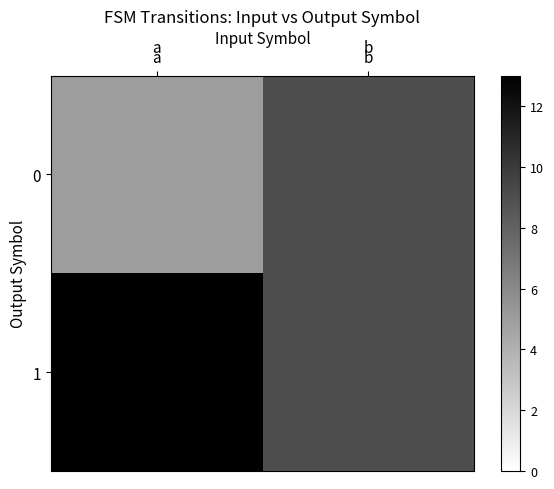

How many distinct data groups are displayed?

2